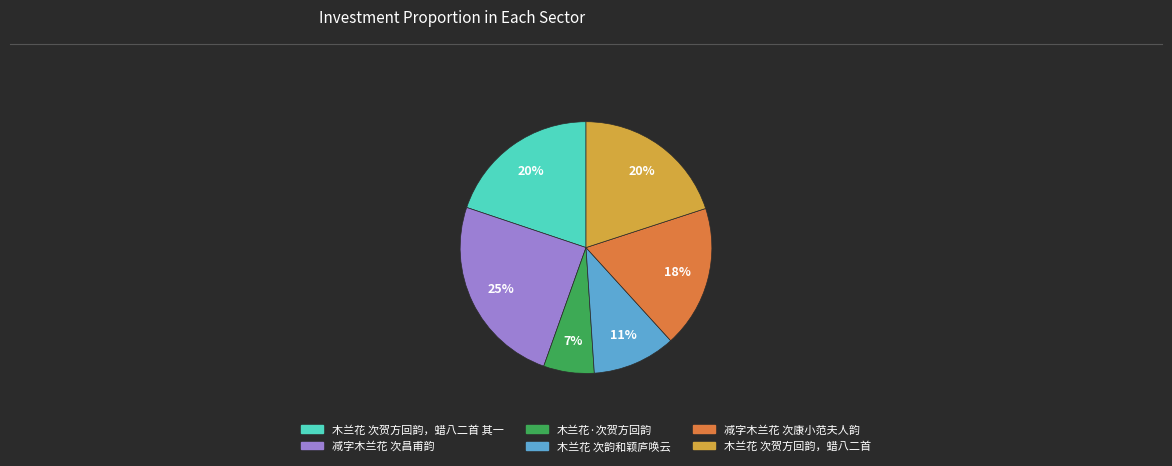

Is there any slice that represents more than half of the pie?

No